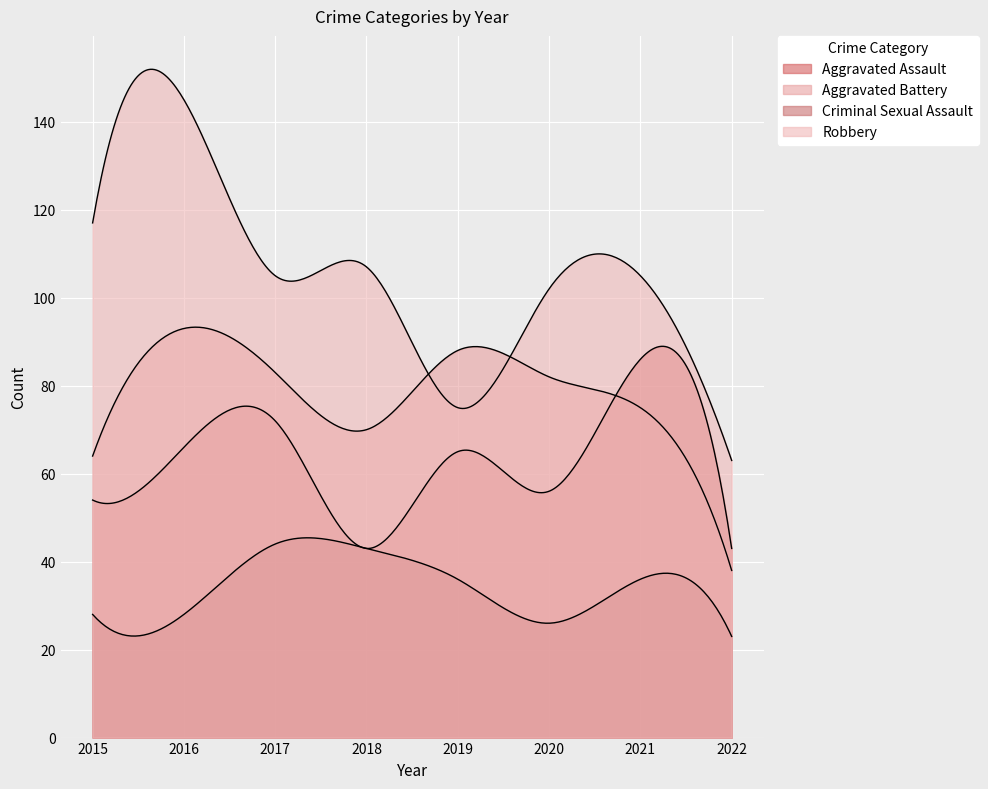

How many values in the Robbery series are below 105?

3